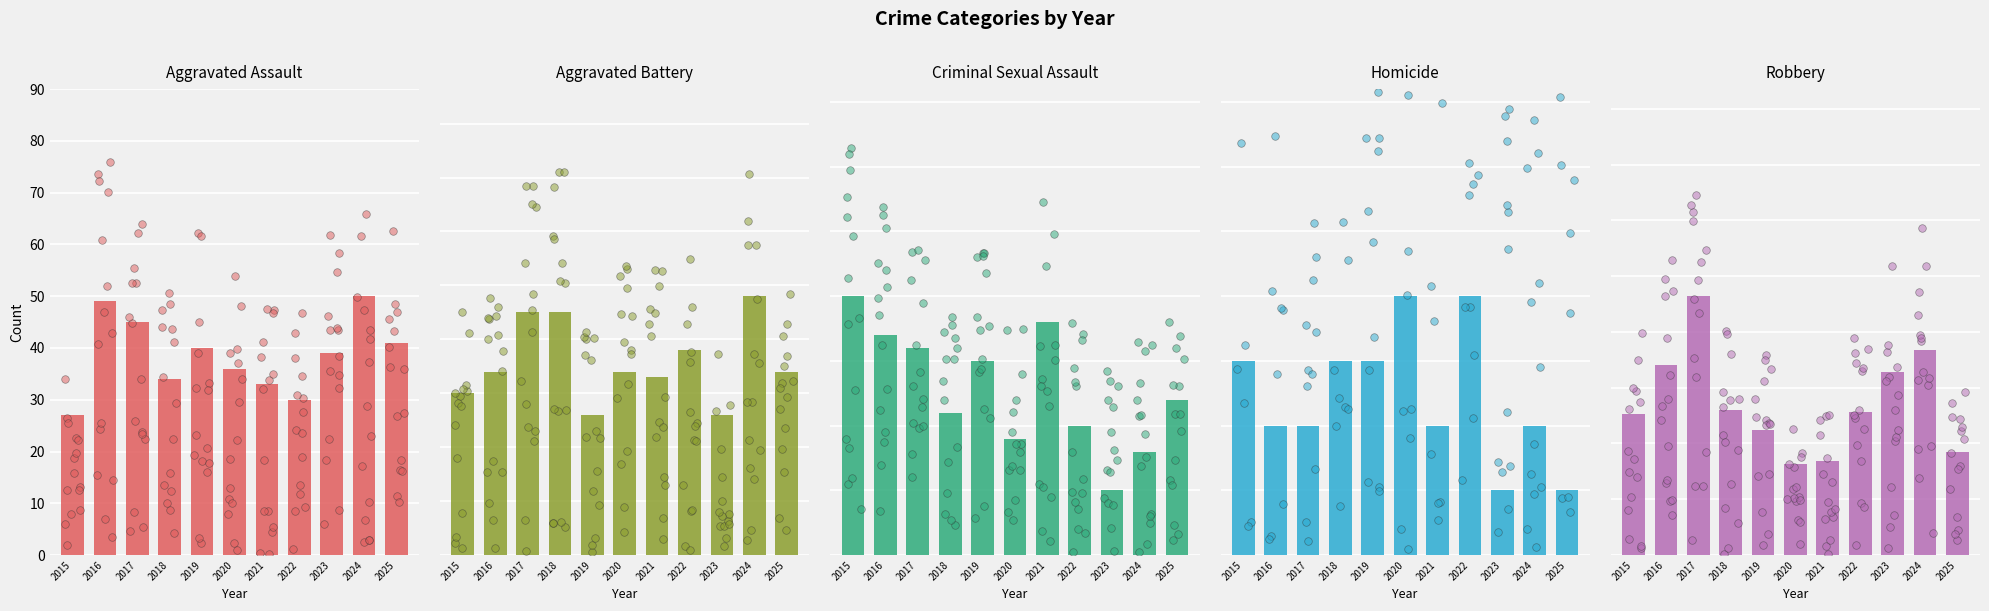

Is the value of Robbery at 2015 greater than the value of Aggravated Battery at 2024?

Yes